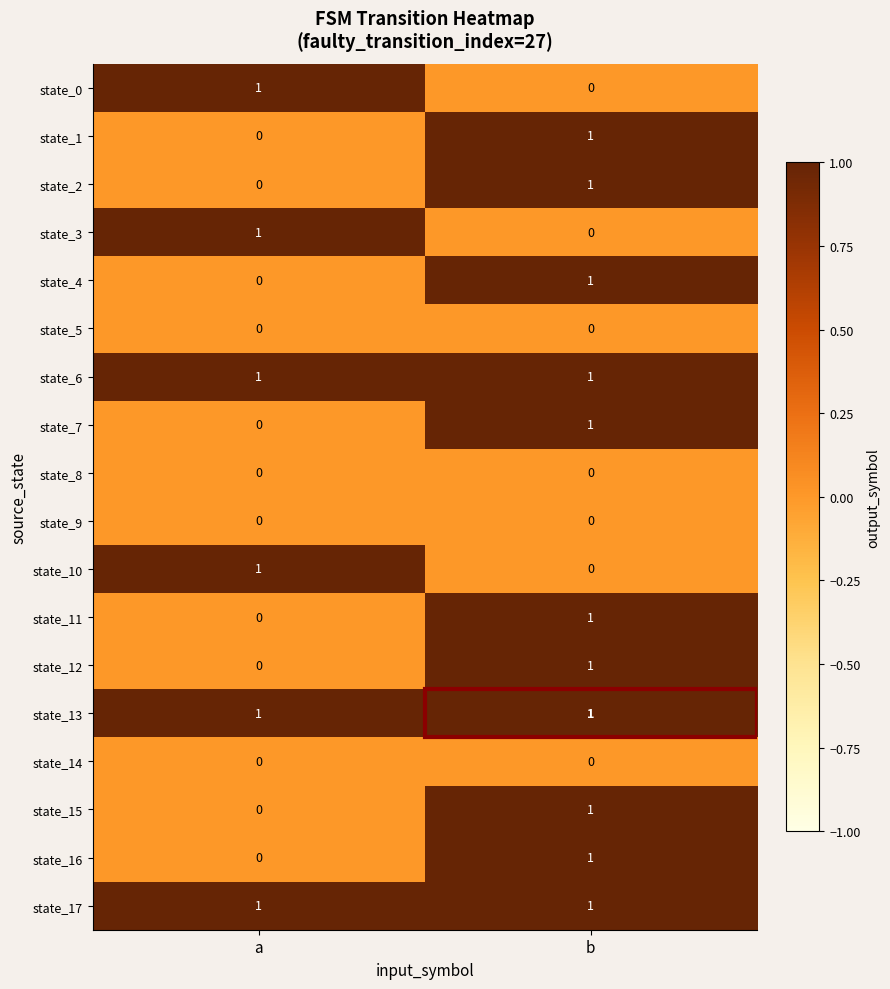

The value of state_2 at b is 1. True or false?

True